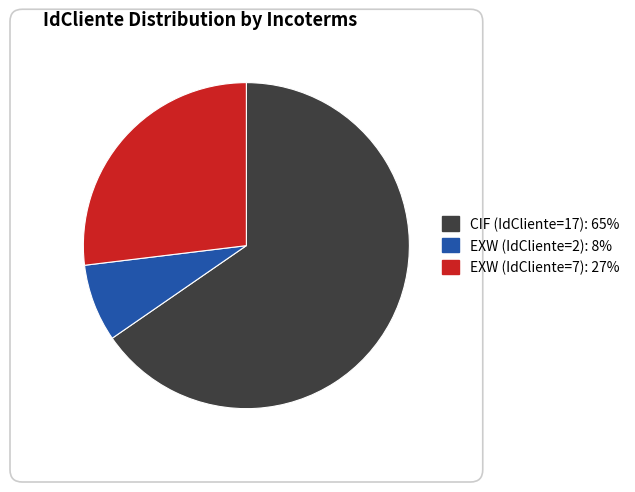

Is the sum of EXW (IdCliente=2) and EXW (IdCliente=7) greater than half?

No